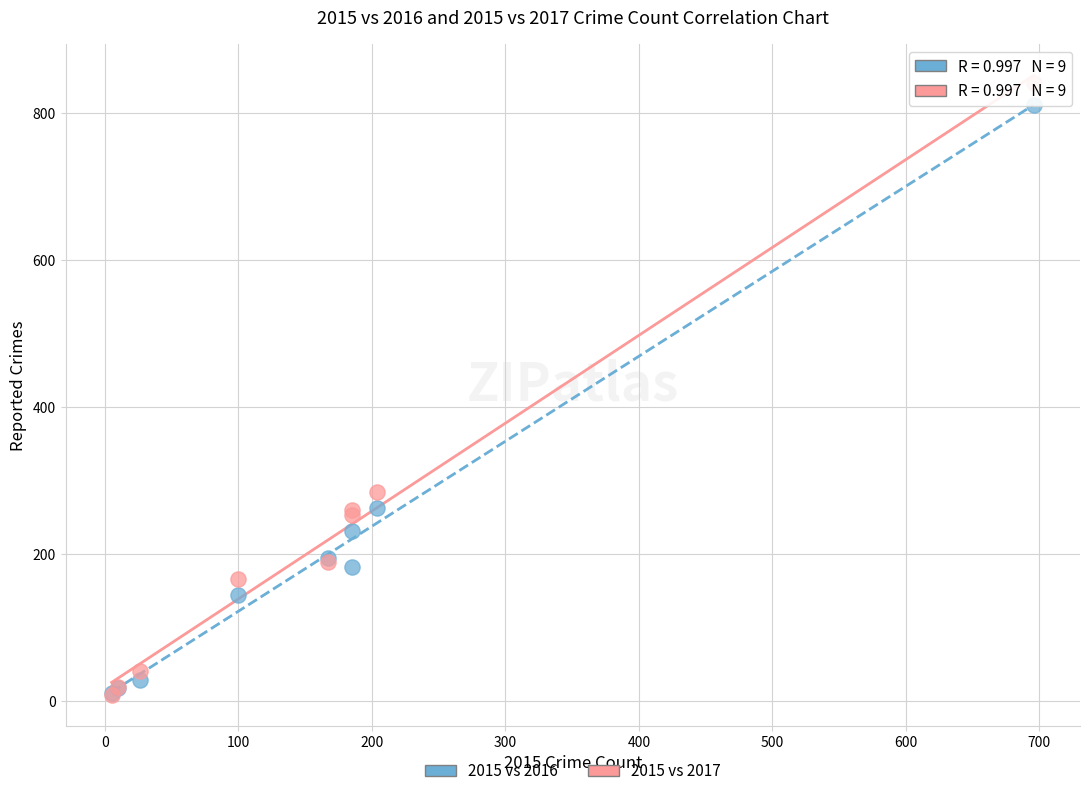

In the 2015 vs 2017 series, what Y value is closest to 425?

284